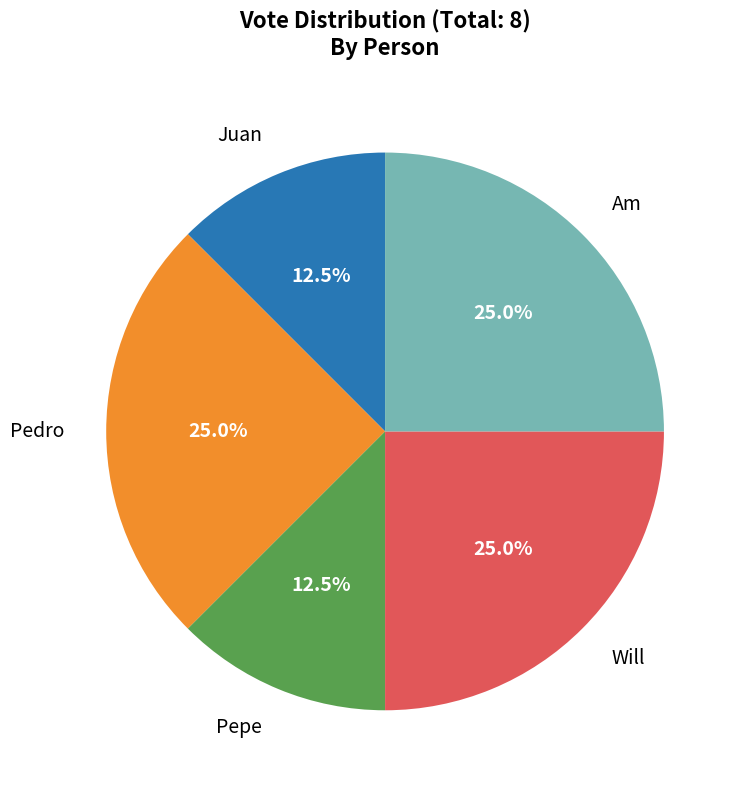

Does Am represent more than half of the total?

No